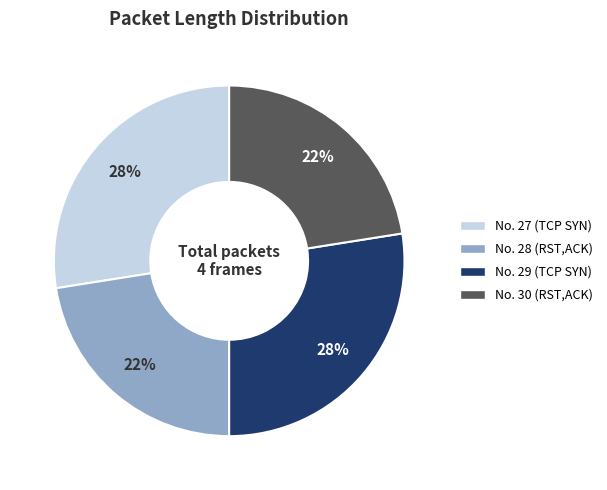

Is there any slice that represents more than half of the pie?

No